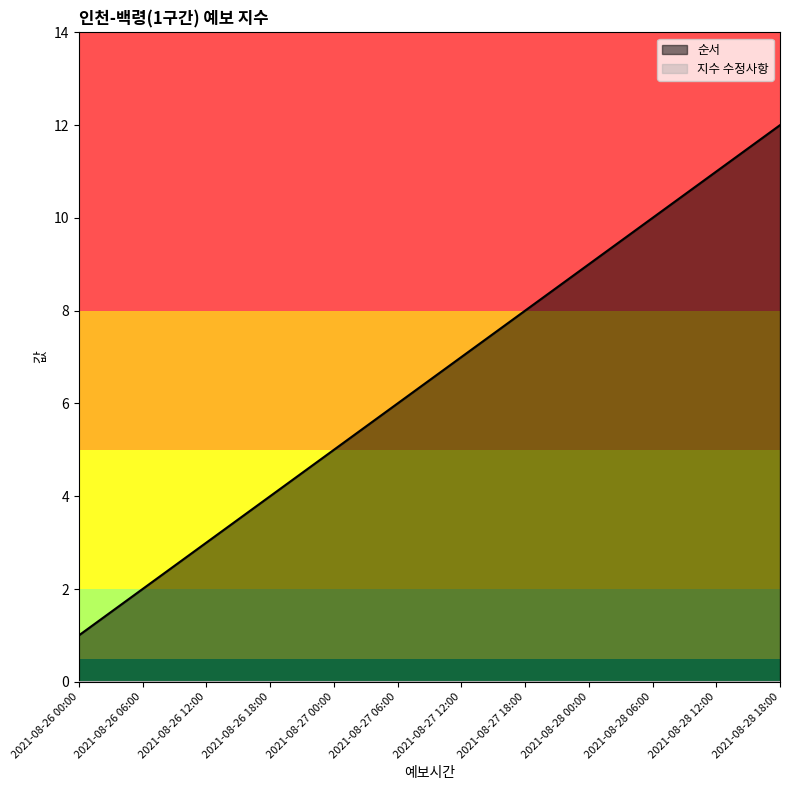

How many data points are above 7?

5